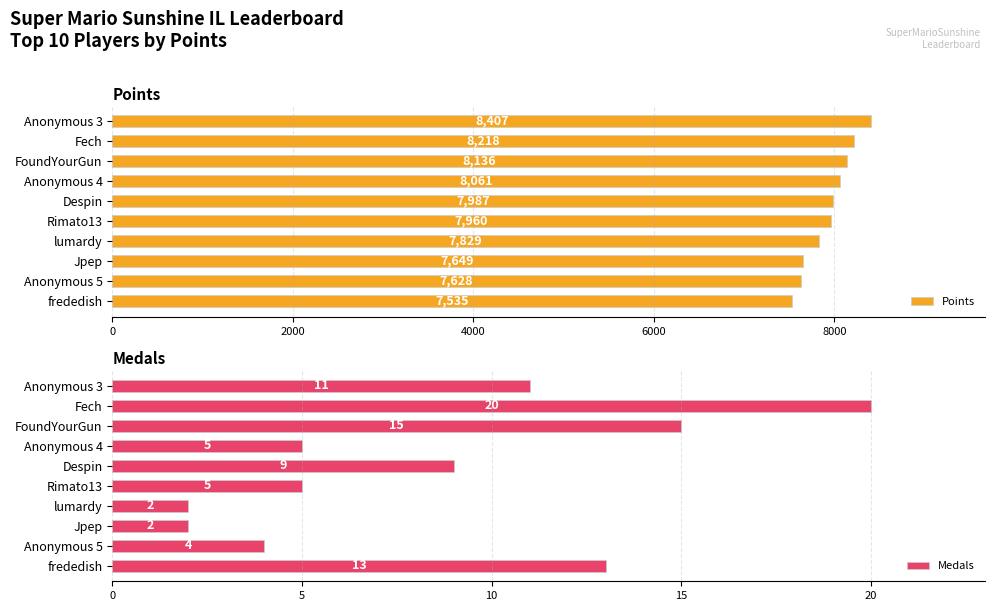

Is it true that Medals equals 11 at Anonymous 3?

True